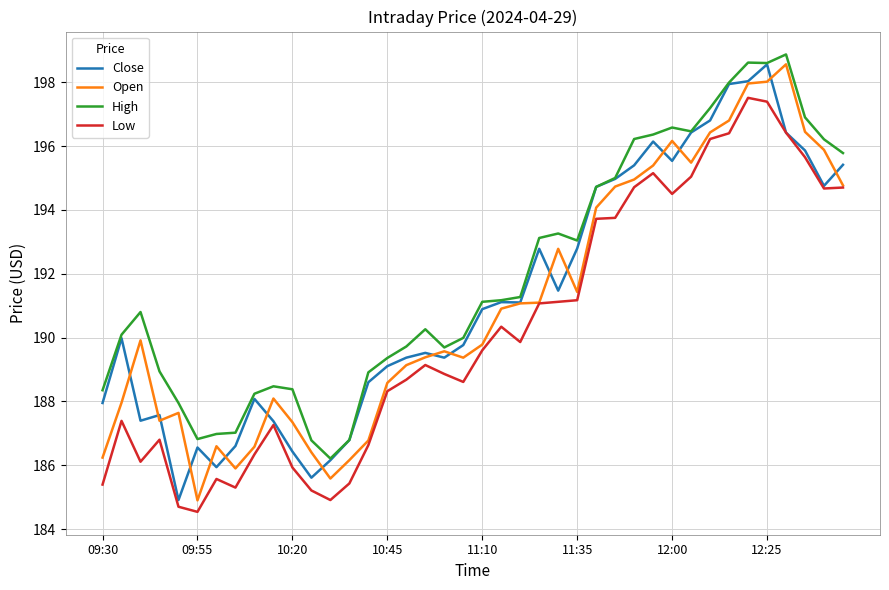

Which series has the largest total across all categories?

High